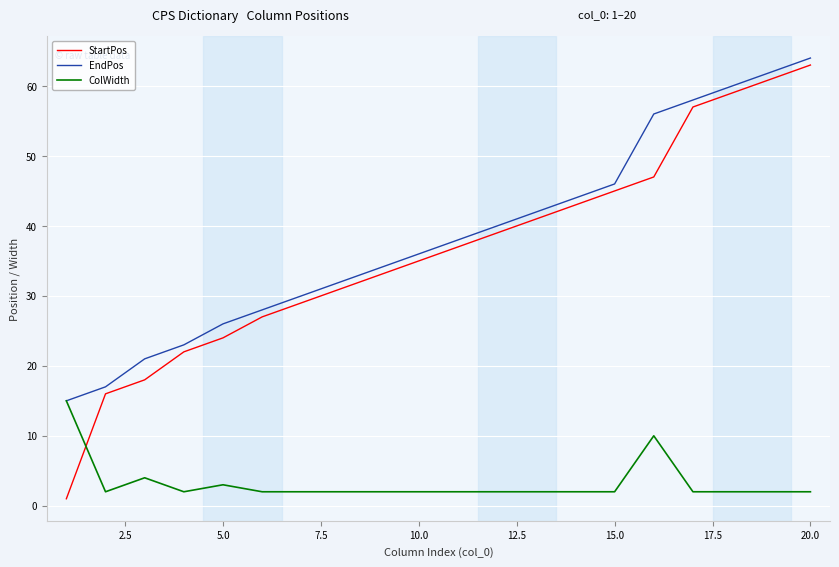

Which series has the largest range (max minus min)?

StartPos